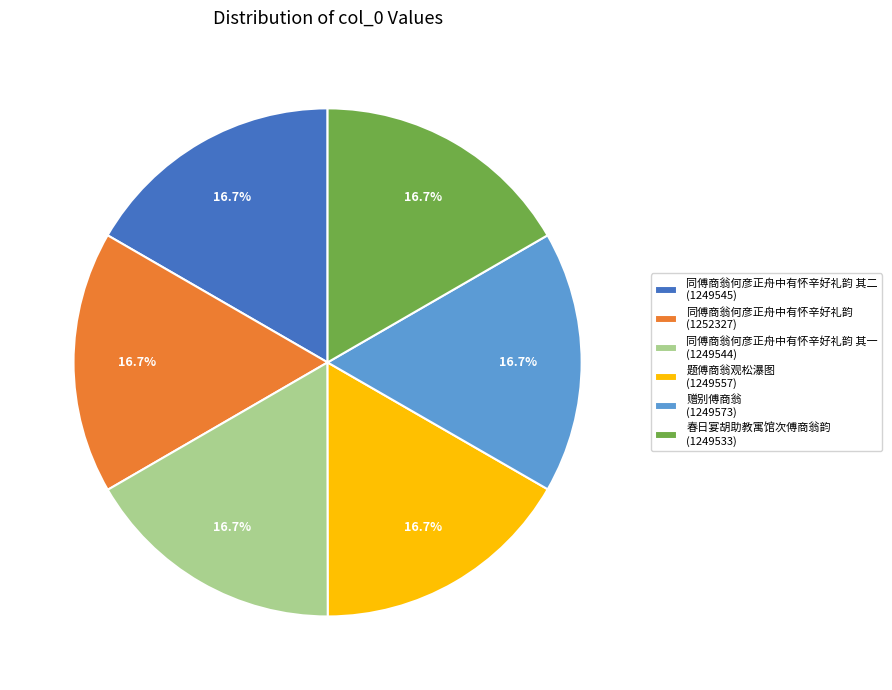

Is there any slice that represents more than half of the pie?

No